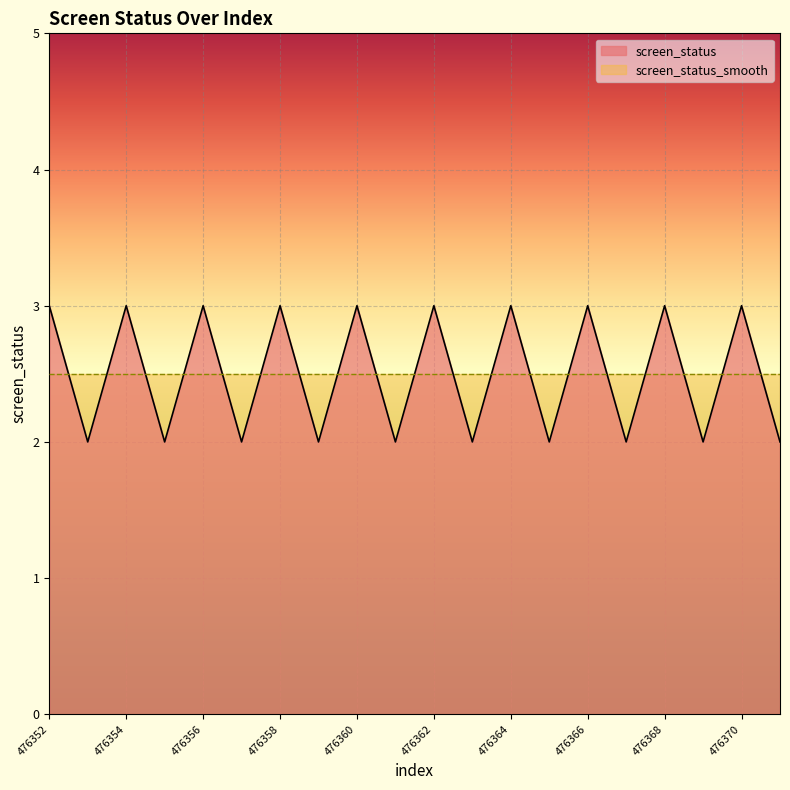

How many interior local peaks (higher than both neighbors) does the data have?

9